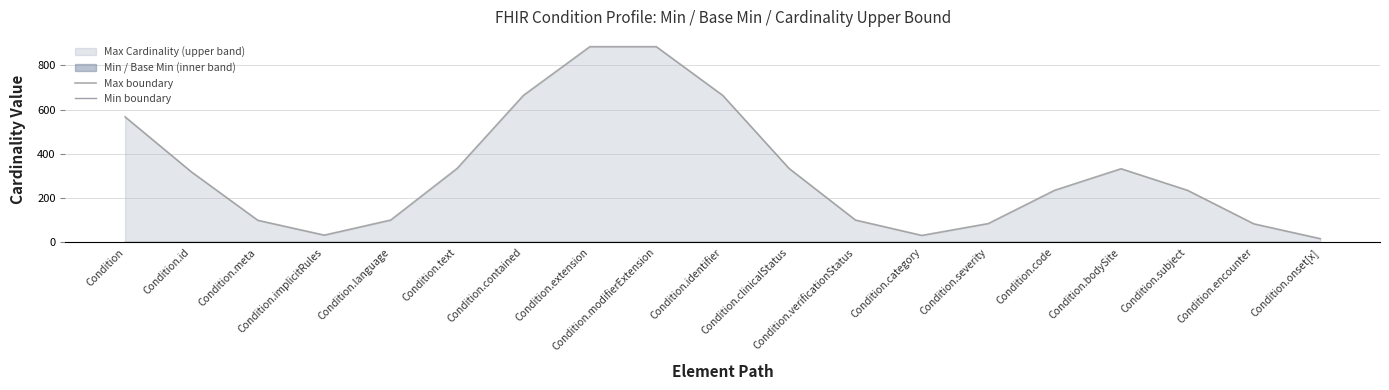

Reading right to left, transcribe all the data shown in this chart.

Max boundary: Condition.onset[x]=16.9	Condition.encounter=83.8	Condition.subject=235.5	Condition.bodySite=332.8	Condition.code=235.5	Condition.severity=85.1	Condition.category=31.5	Condition.verificationStatus=100.9	Condition.clinicalStatus=334.1	Condition.identifier=664.6	Condition.modifierExtension=884.4	Condition.extension=884.4	Condition.contained=664.6	Condition.text=334.1	Condition.language=101.0	Condition.implicitRules=32.8	Condition.meta=99.6	Condition.id=318.2	Condition=567.2
Min boundary: Condition.onset[x]=0.1	Condition.encounter=0.2	Condition.subject=0.3	Condition.bodySite=0.2	Condition.code=0.1	Condition.severity=0.0	Condition.category=0.0	Condition.verificationStatus=0.0	Condition.clinicalStatus=0.0	Condition.identifier=0.0	Condition.modifierExtension=0.0	Condition.extension=0.0	Condition.contained=0.0	Condition.text=0.0	Condition.language=0.0	Condition.implicitRules=0.0	Condition.meta=0.0	Condition.id=0.0	Condition=0.0